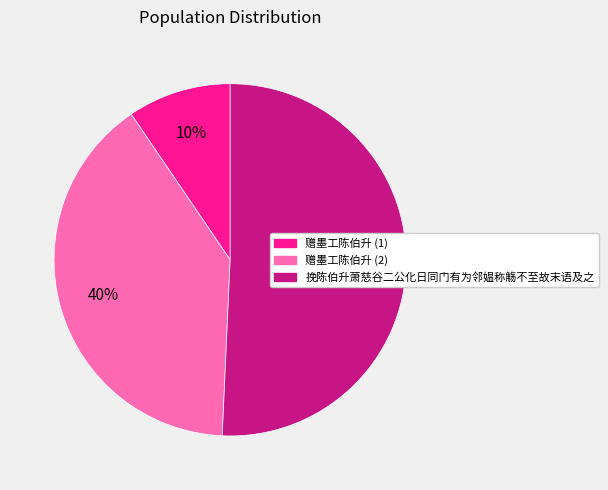

How many segments does this pie chart have?

3